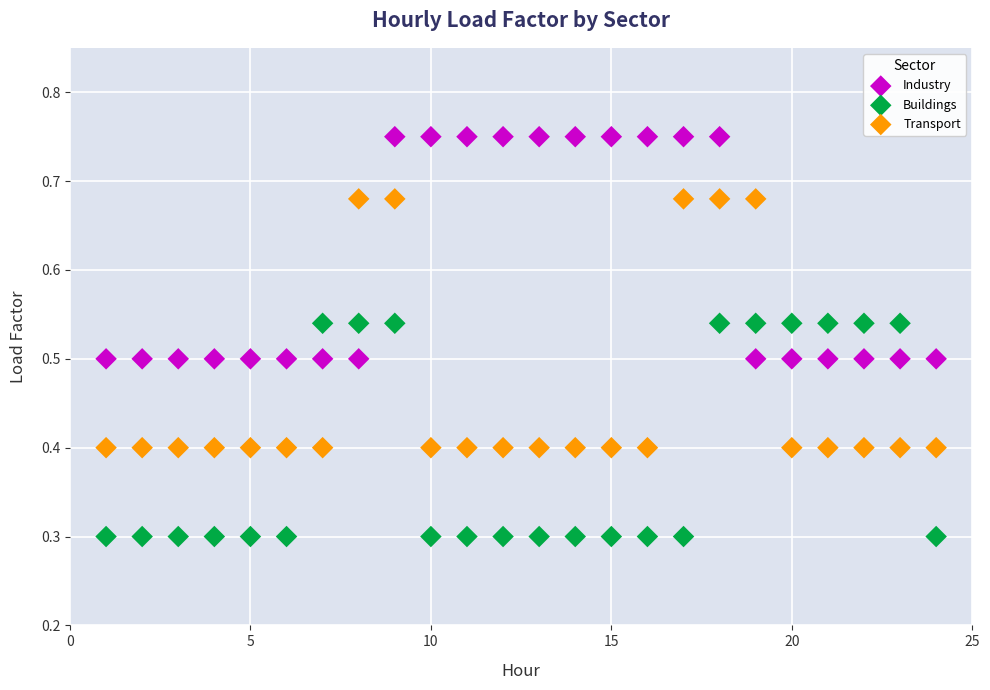

Across all data points, what is the range of X values (max minus min)?

23.0